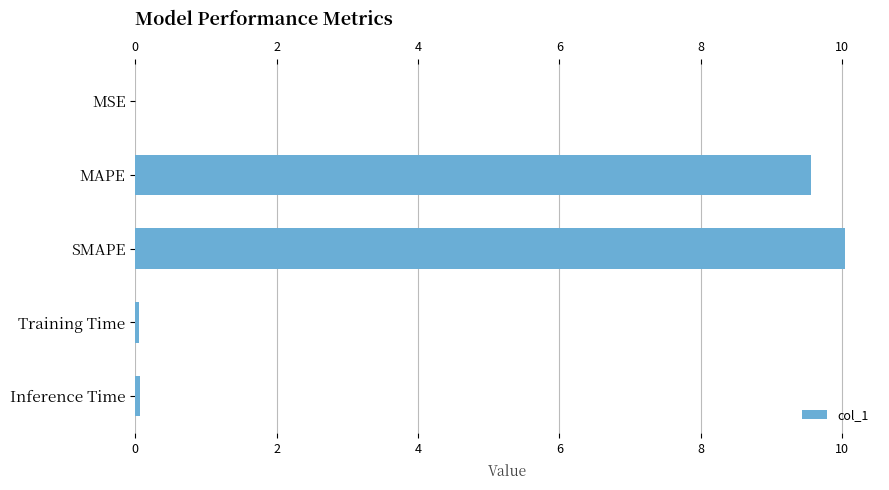

What is the maximum value shown in the chart?

10.0